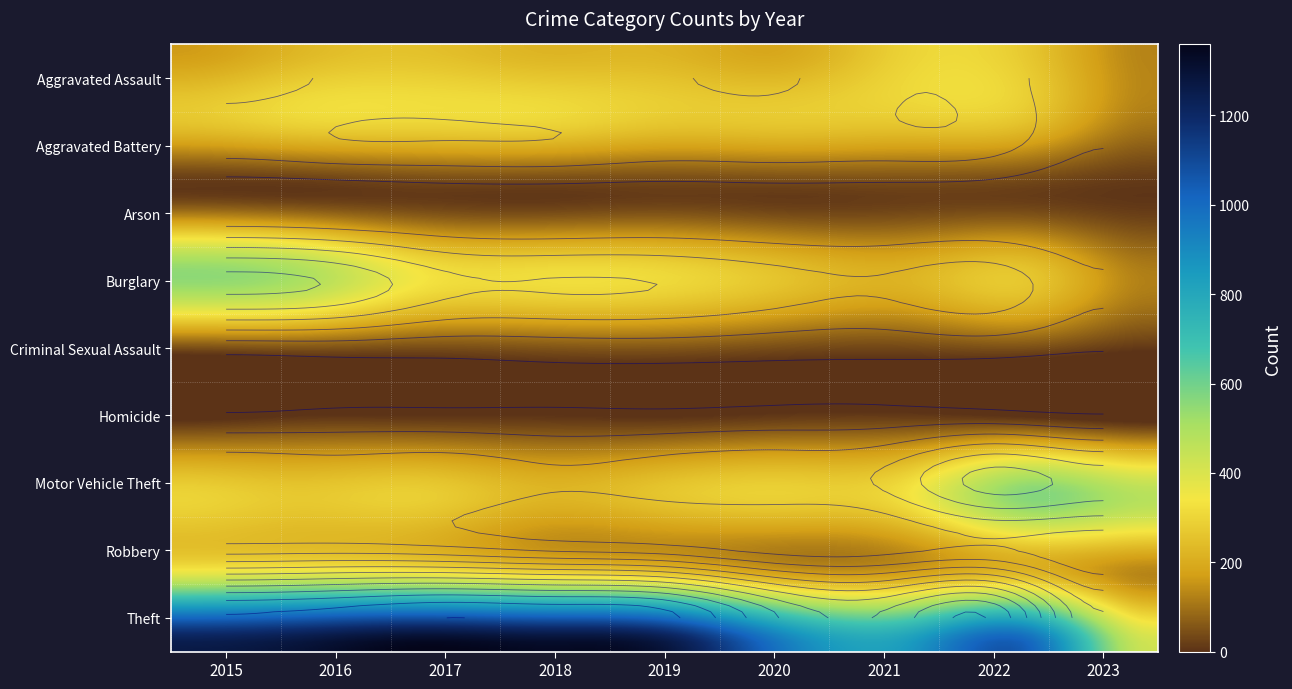

What is the spread (max minus min) of values at 1?

1283